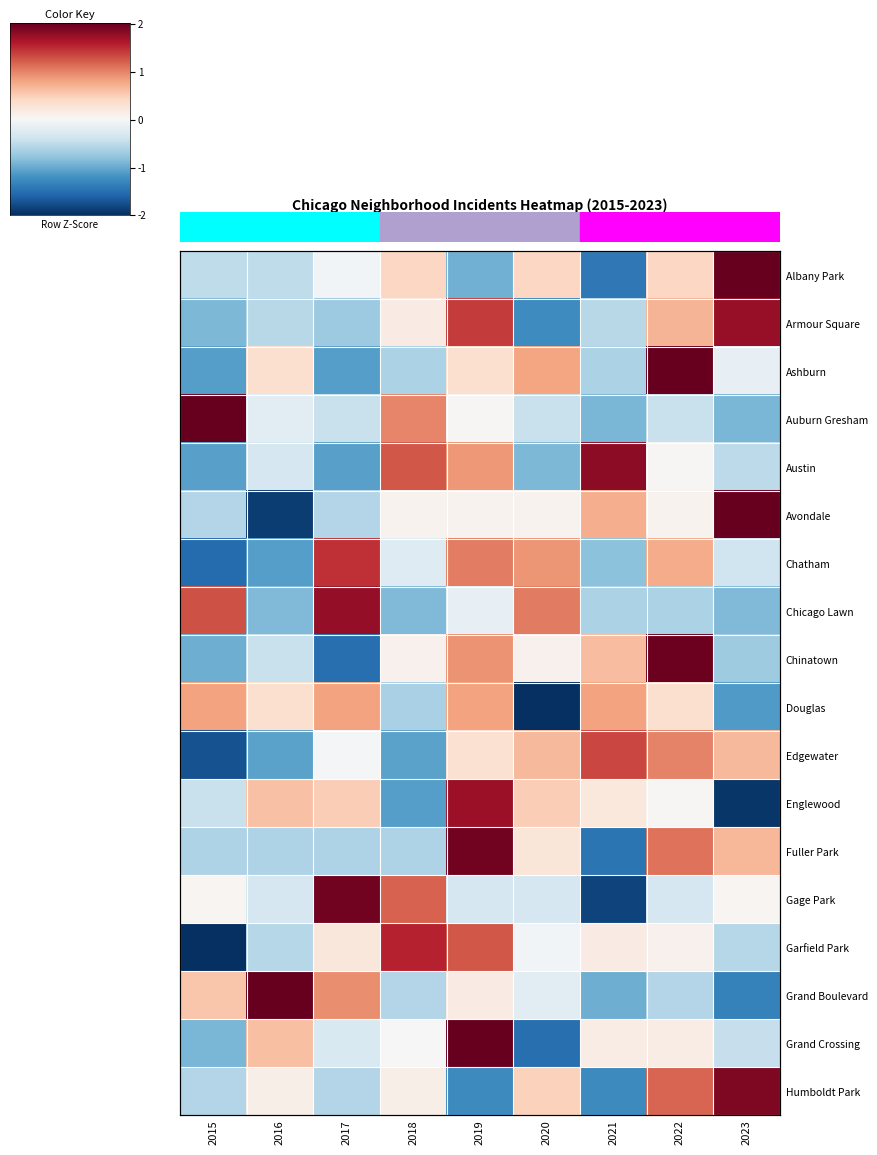

At which category is the sum across all series the highest?

2019